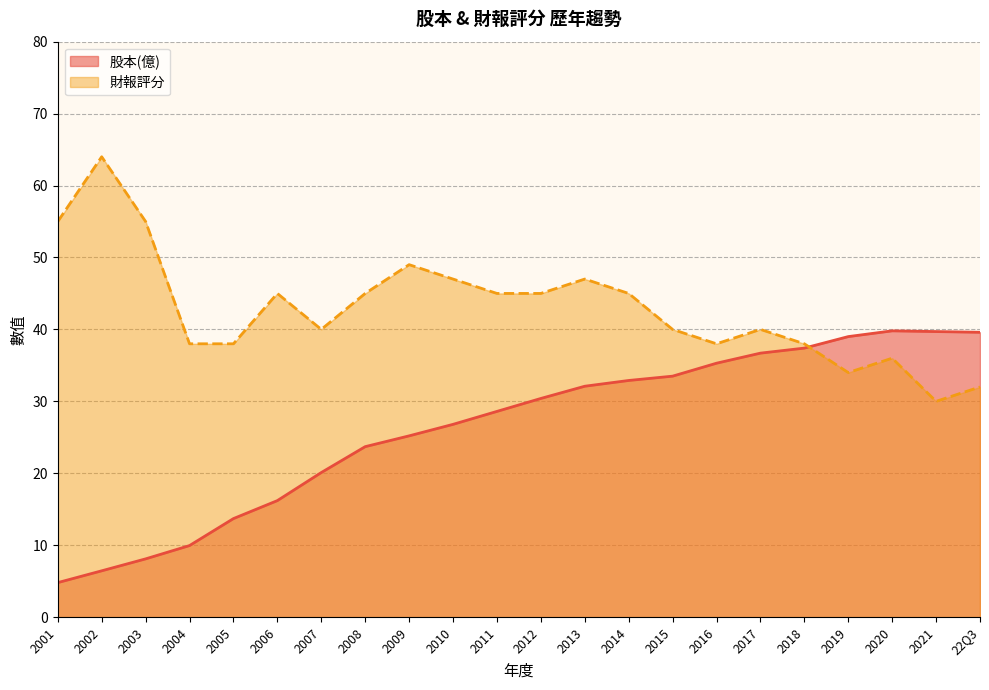

Which has a higher value, 2012 or 2015?

2015